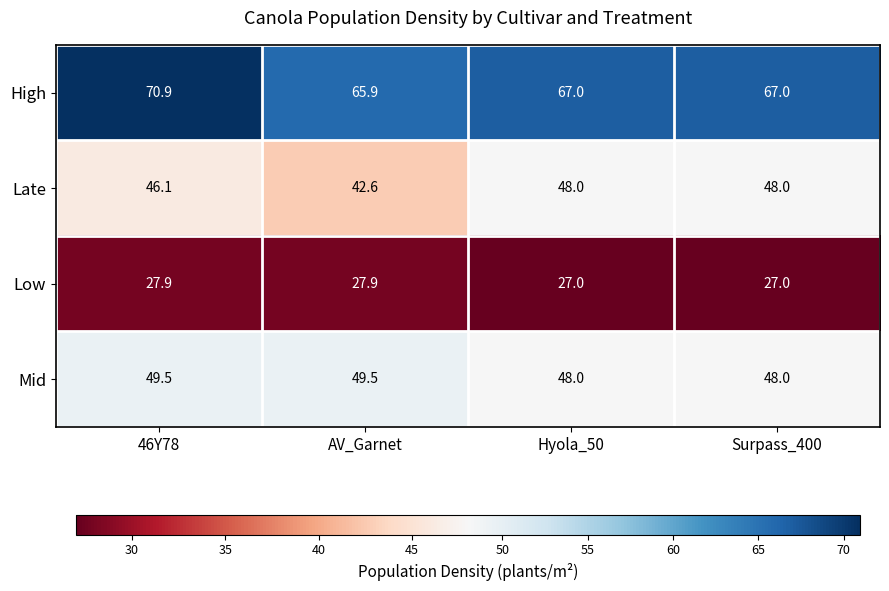

Which series has the largest range (max minus min)?

Late